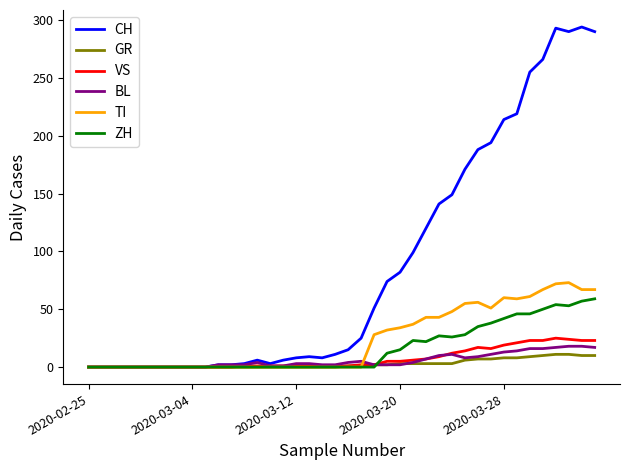

Which series has the largest total across all categories?

CH